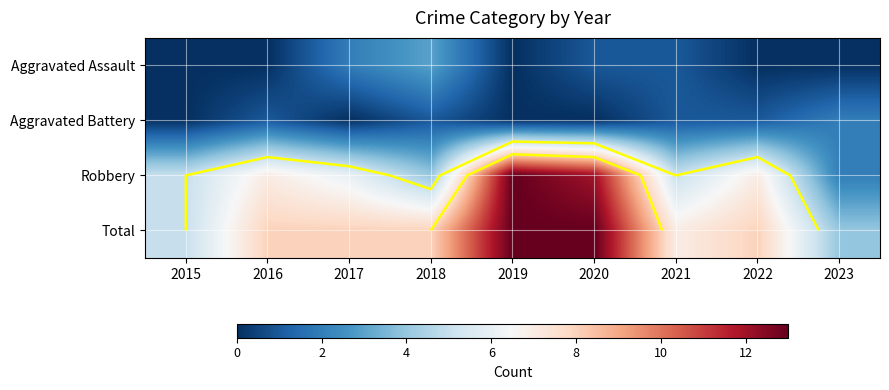

Which category has the lowest value in the Aggravated Assault series?

2015